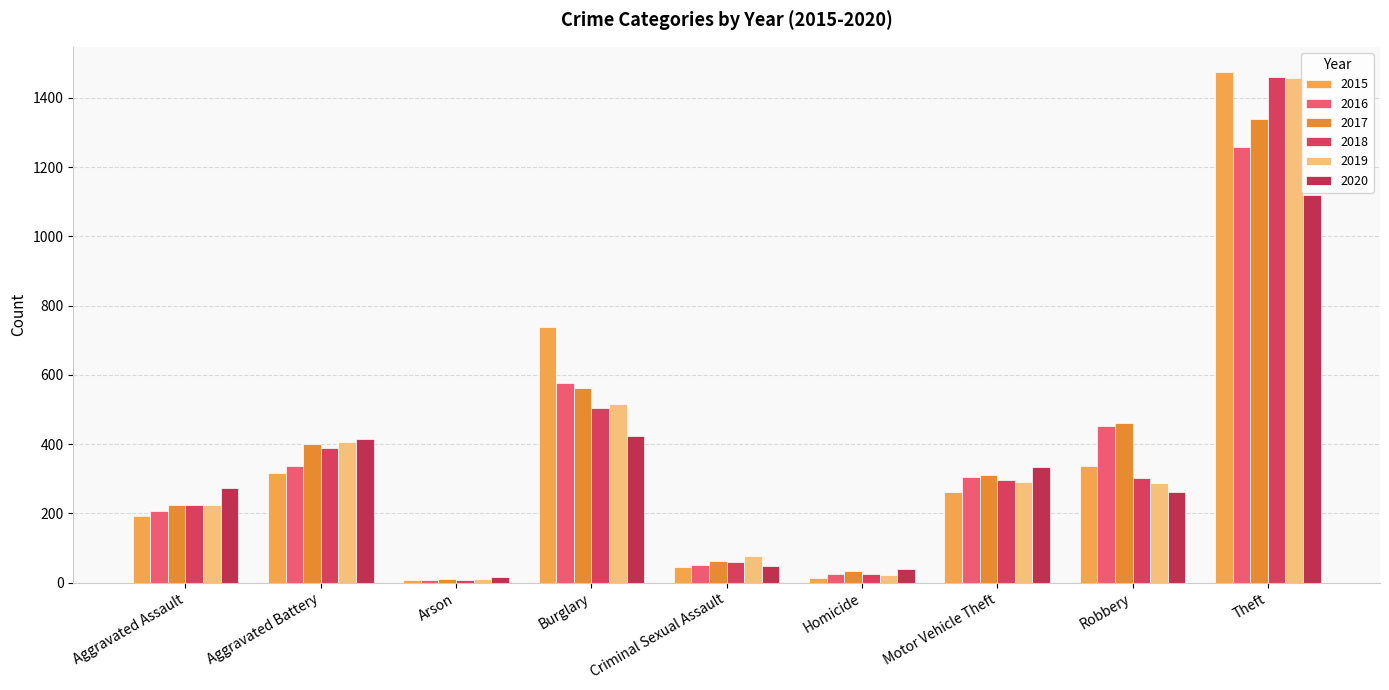

What is the label of the 7th bar from the left?

Motor Vehicle Theft